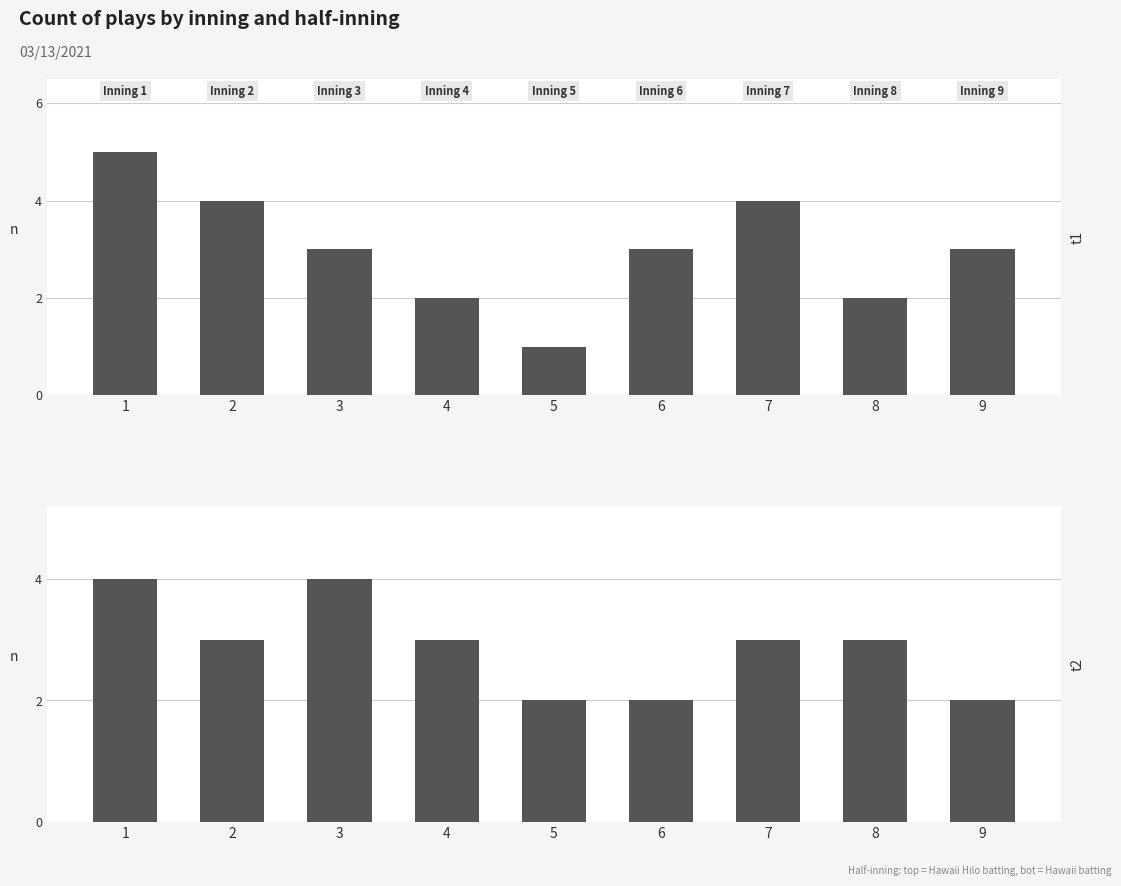

Which category has the highest value in the bot series?

1